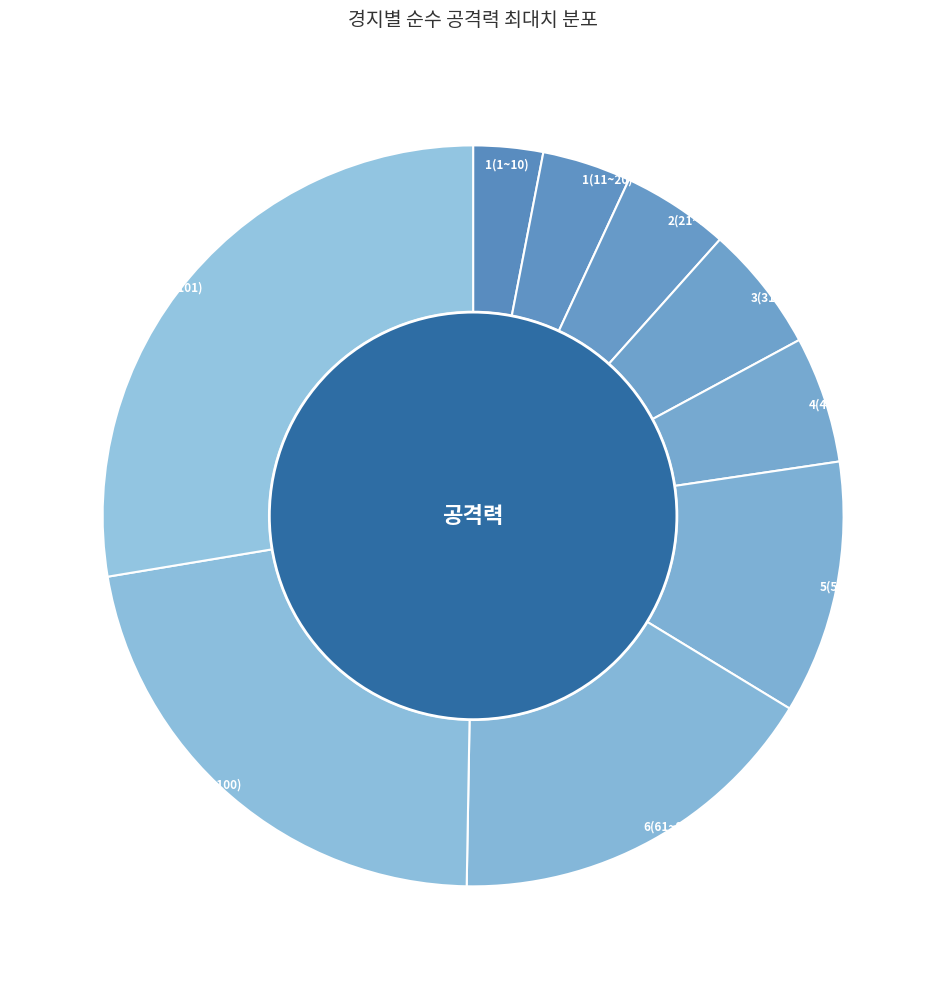

How many segments does this pie chart have?

9